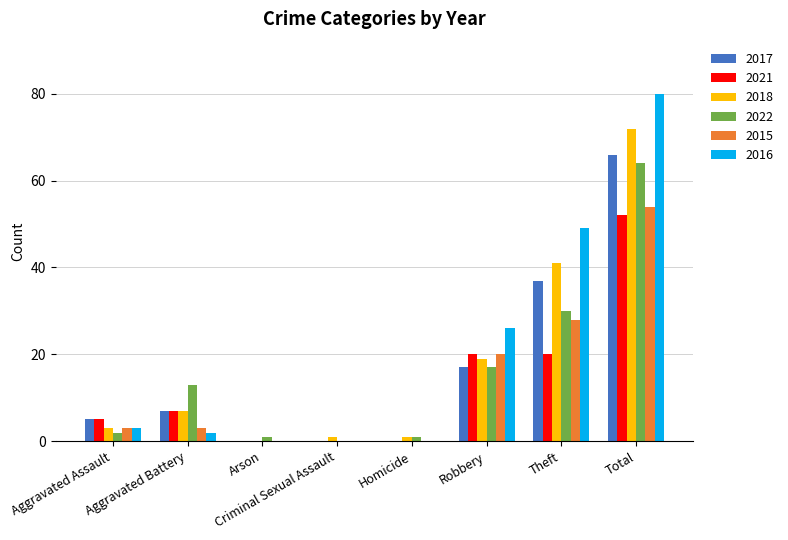

At which label is 2017 closest to 33?

Theft